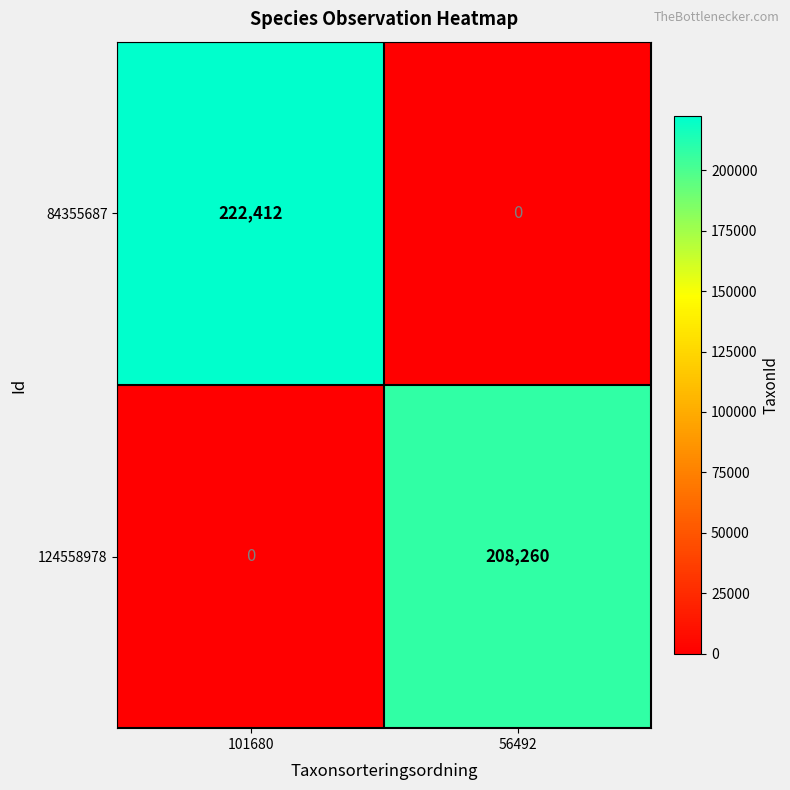

At how many categories does at least one series exceed 103697?

2